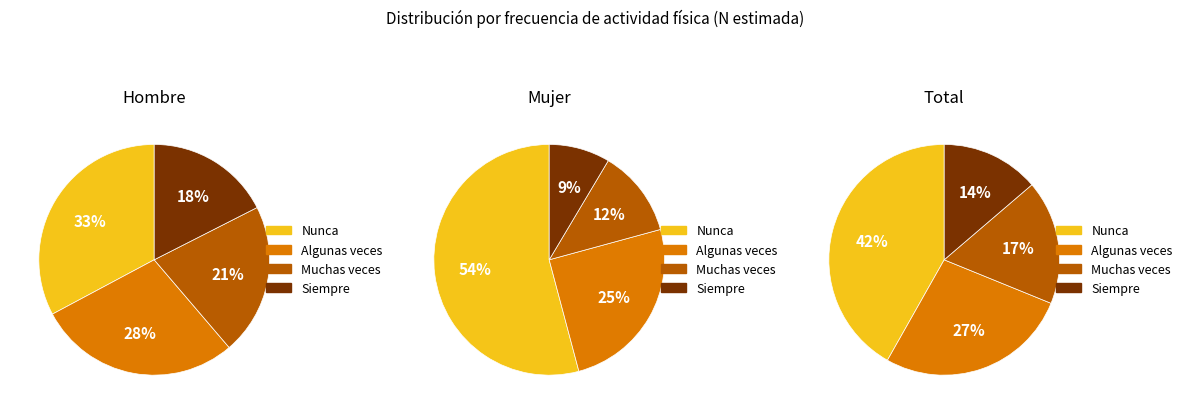

Does Algunas veces represent more than half of the total?

No